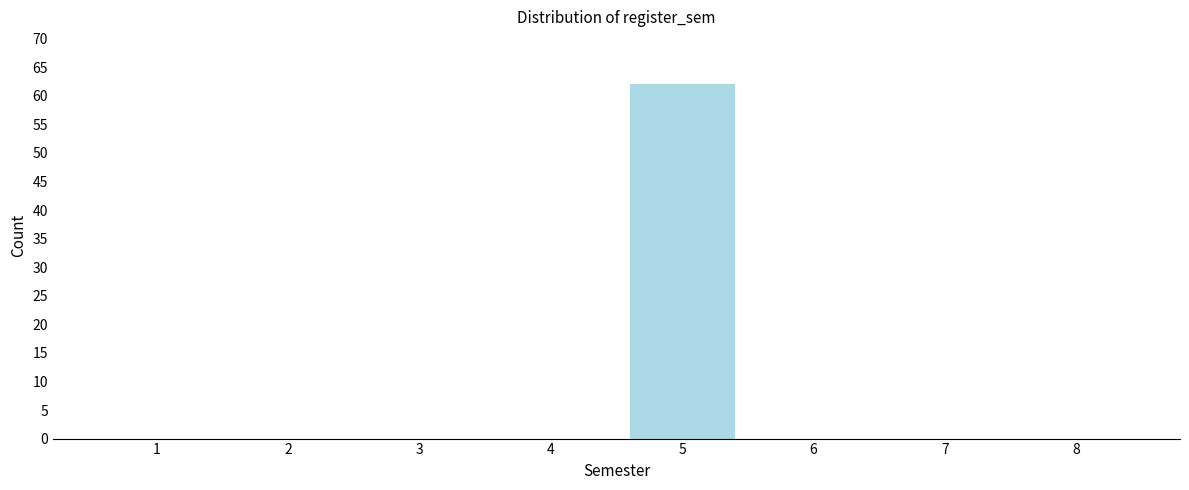

Reading left to right, what are all the values shown in this chart?

1=0	2=0	3=0	4=0	5=62	6=0	7=0	8=0